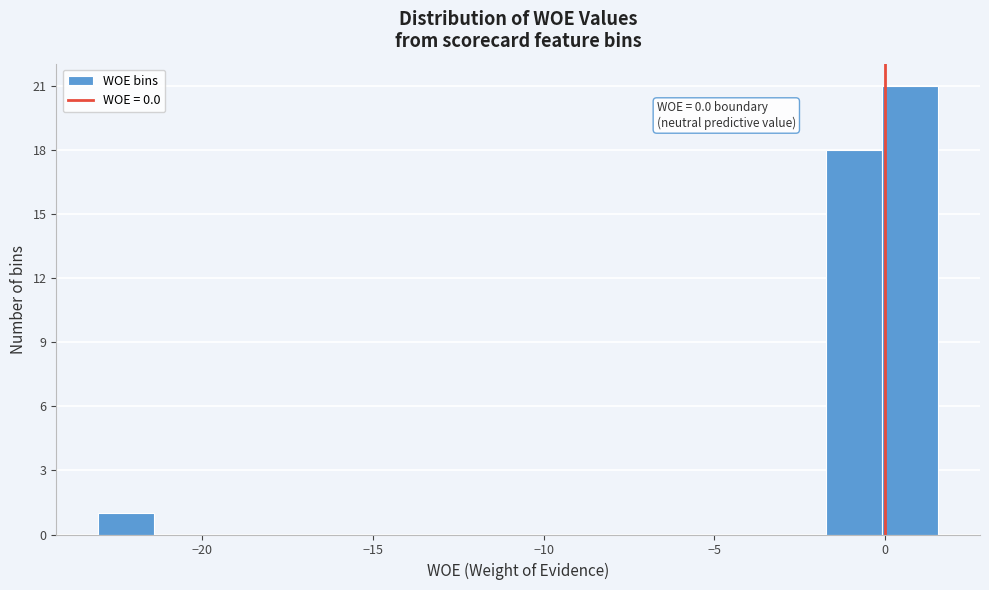

Read against the x-axis, roughly where is the centre of the tallest bar?

0.5